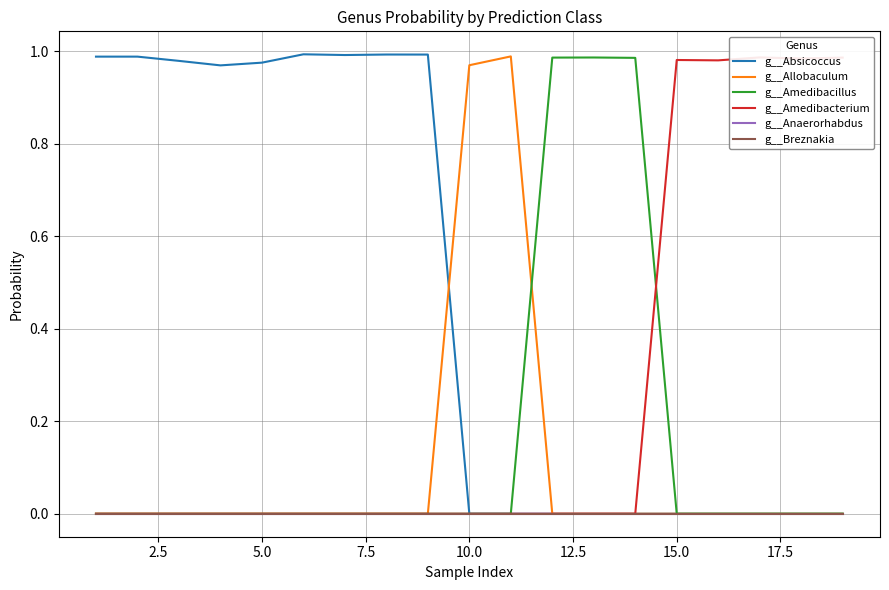

Does the chart have visible grid lines?

Yes